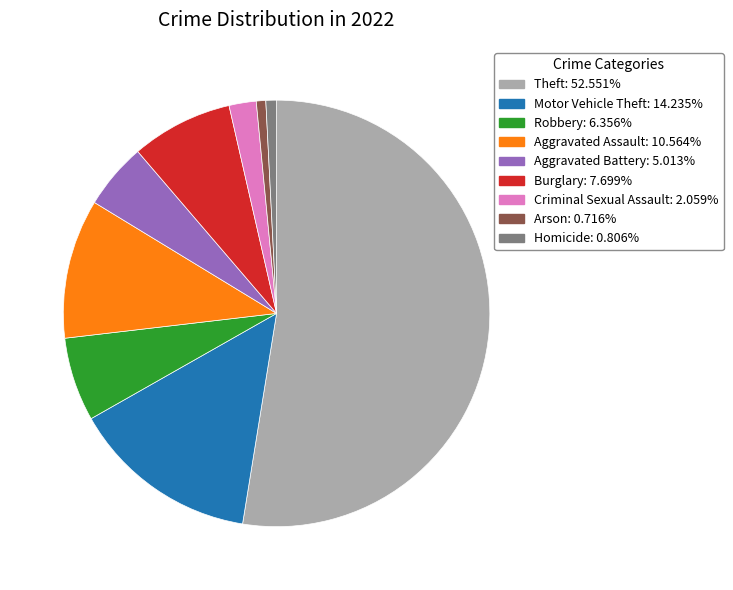

Does any single category account for the majority?

Yes